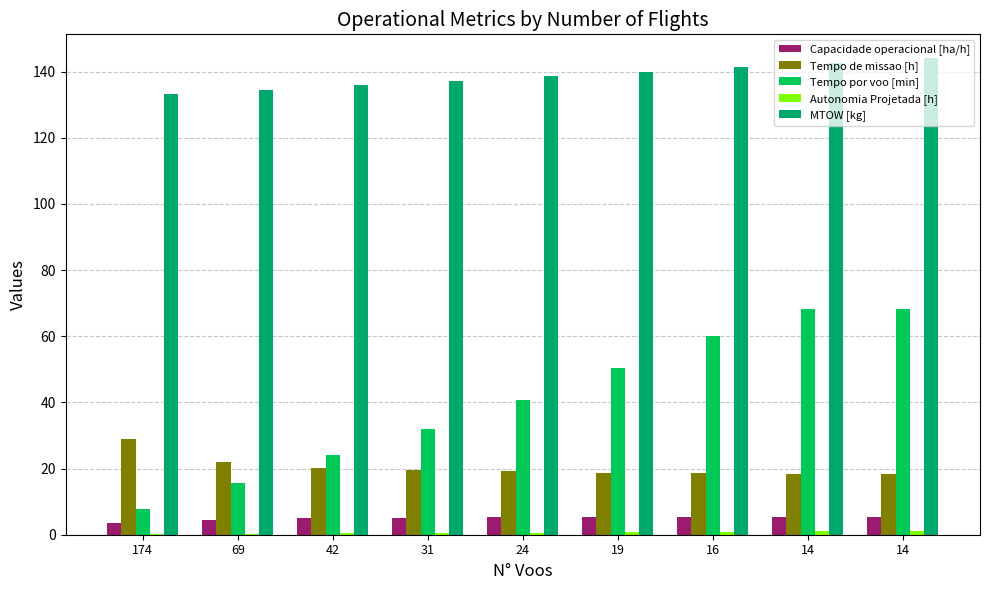

Count the number of categories in the chart.

9